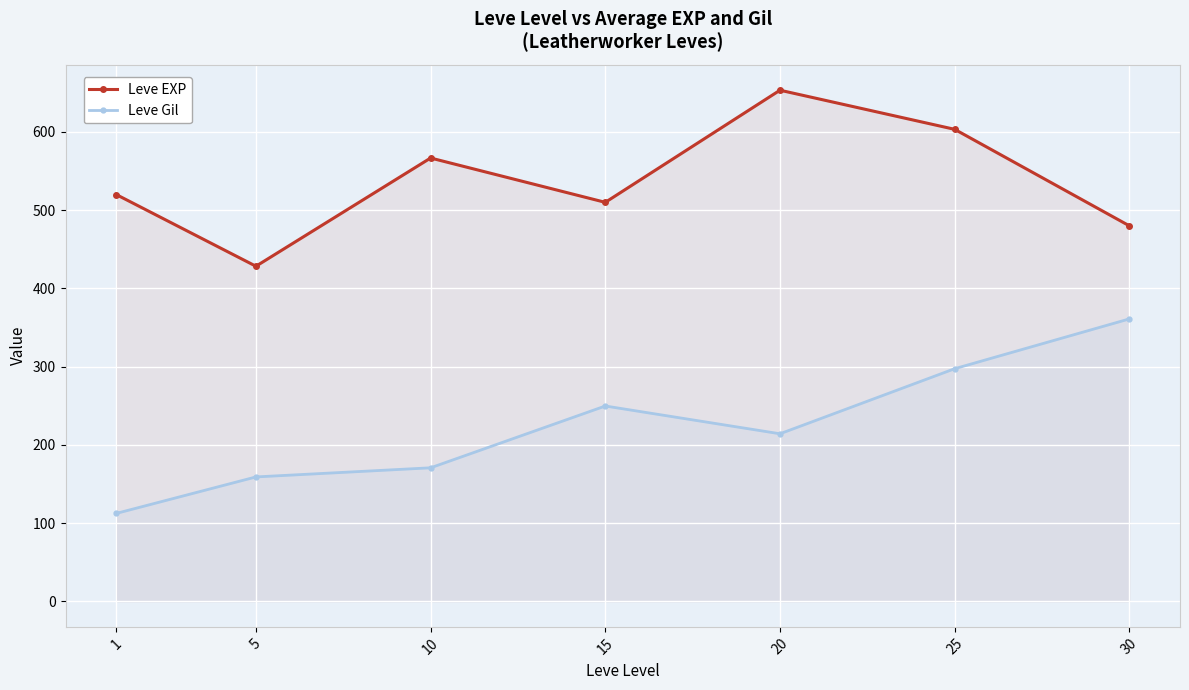

Rank the series by their maximum value, from lowest to highest.

Leve Gil, Leve EXP